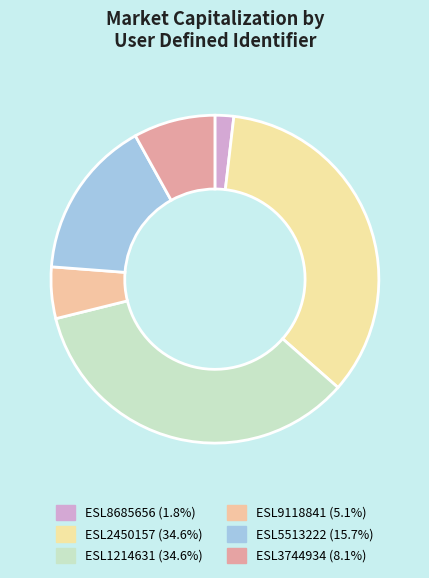

How many slices are in this pie chart?

6